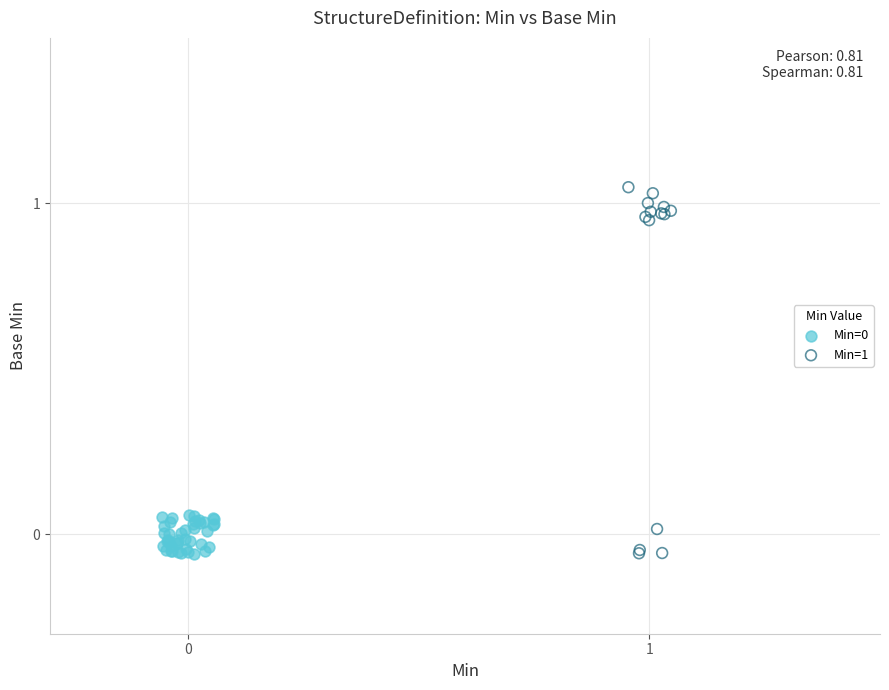

Which series contains the highest Y value?

Min=1